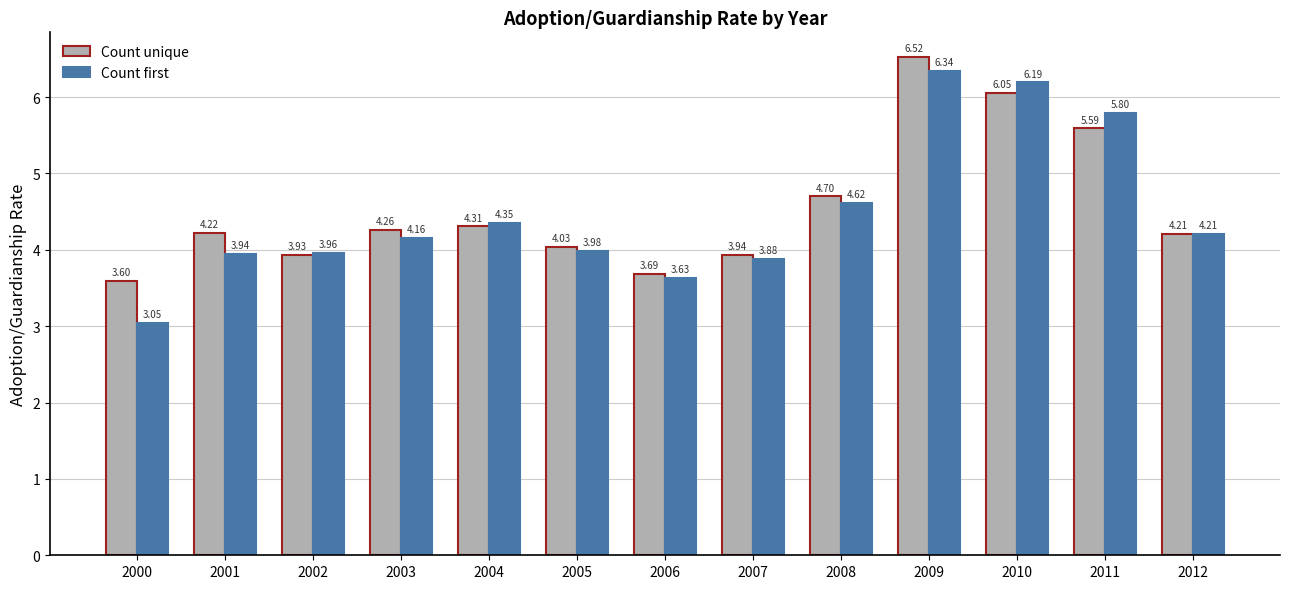

How many bars are there in each group?

2